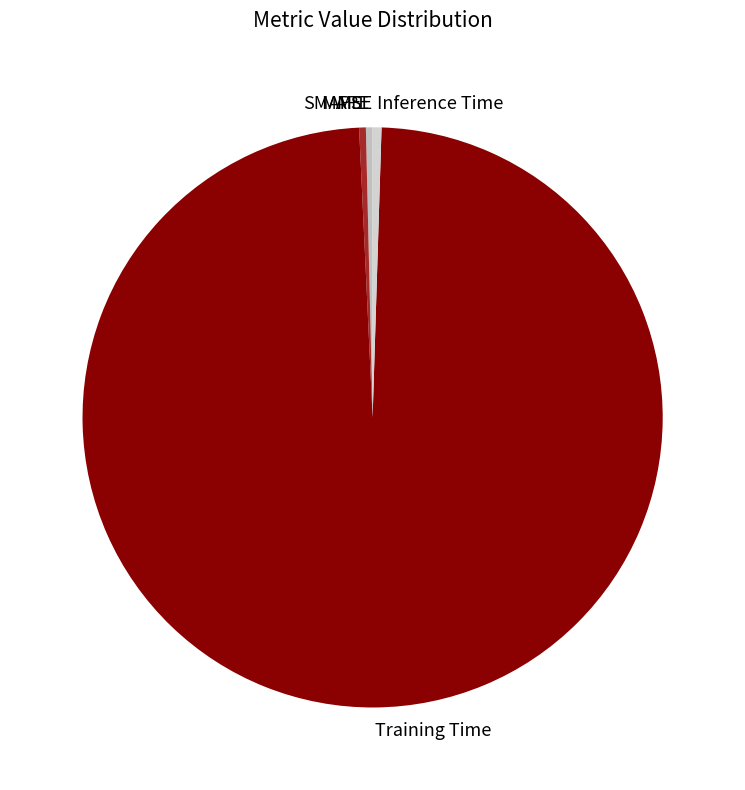

Is there a majority slice in this chart?

Yes